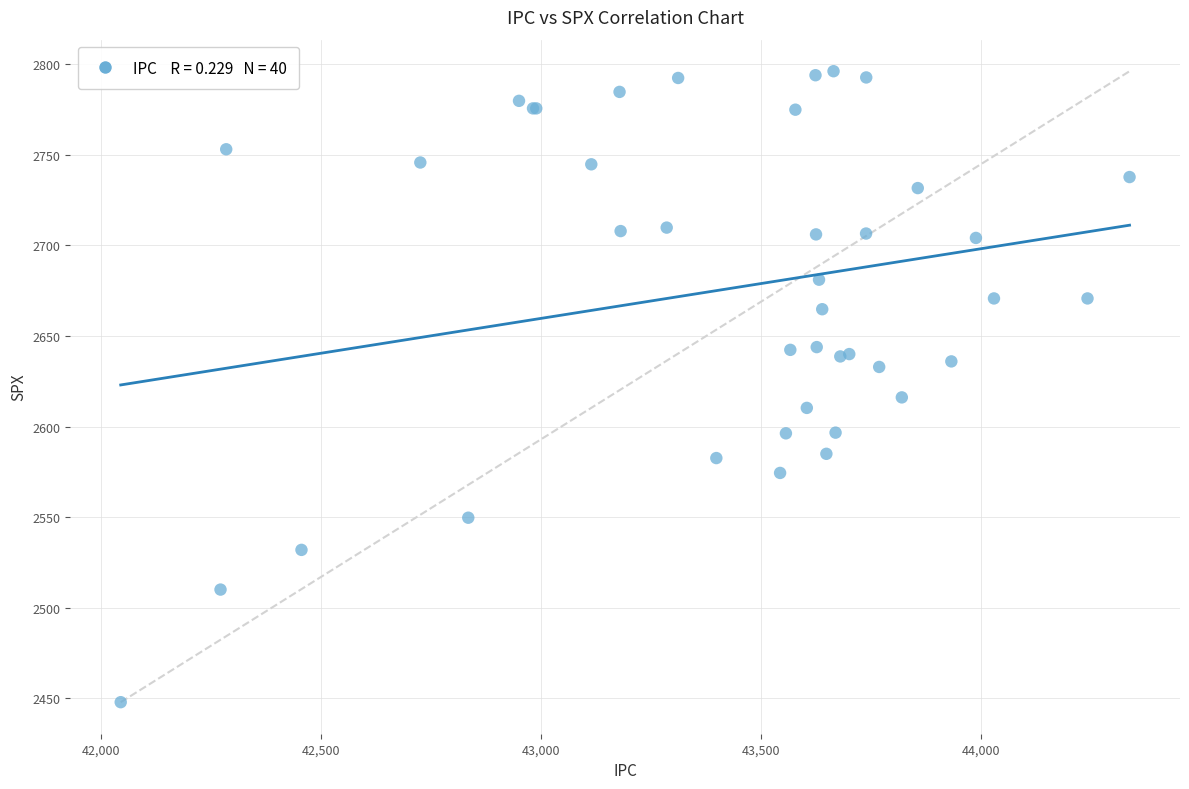

What Y value in the scatter plot is closest to 2622?

2616.1